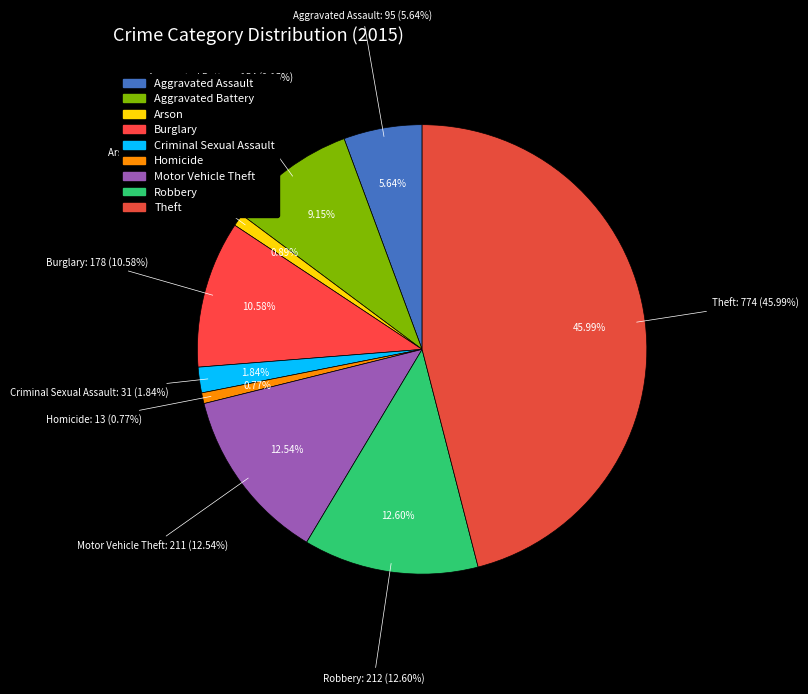

What is the ratio of the value at Burglary to the value at Aggravated Assault?

1.9